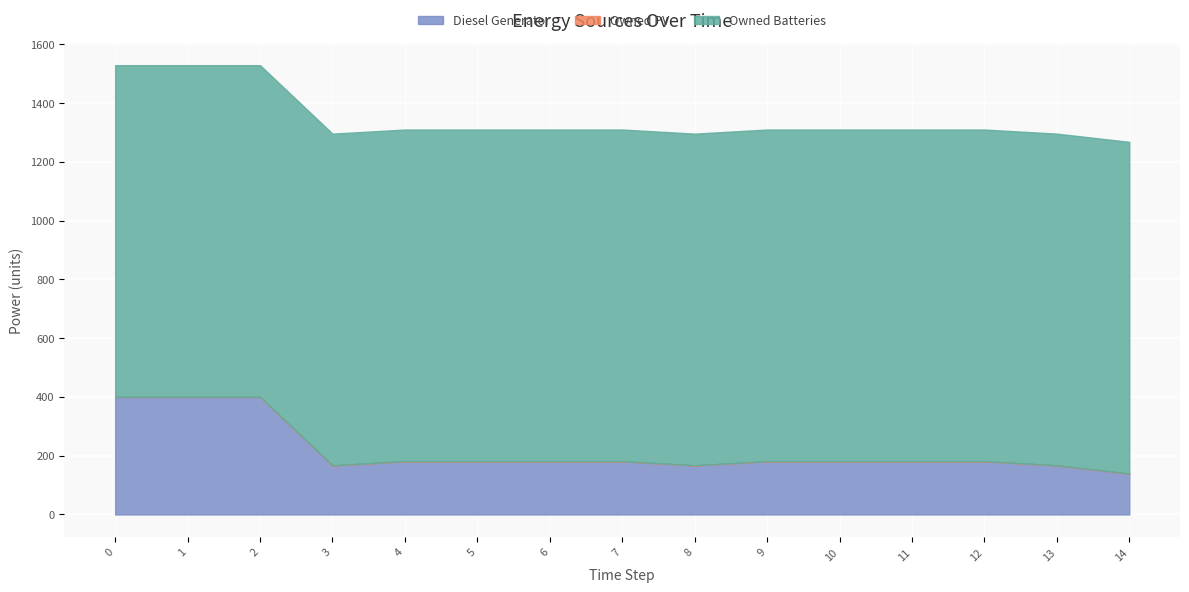

How many series are shown in this chart?

3